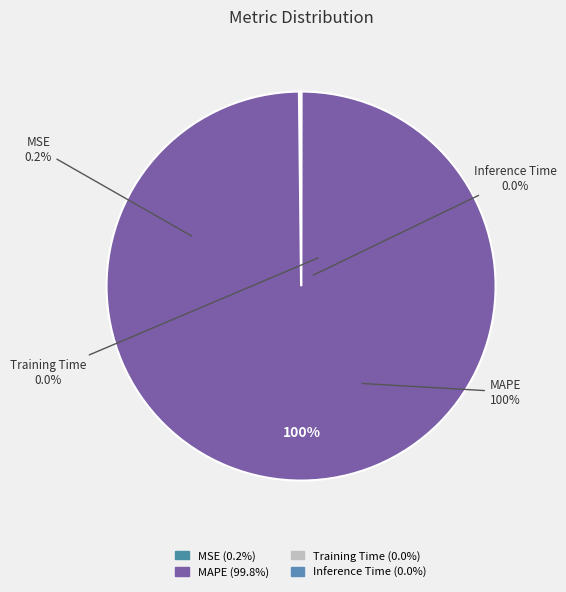

True or false: MSE accounts for 0% of the total.

True